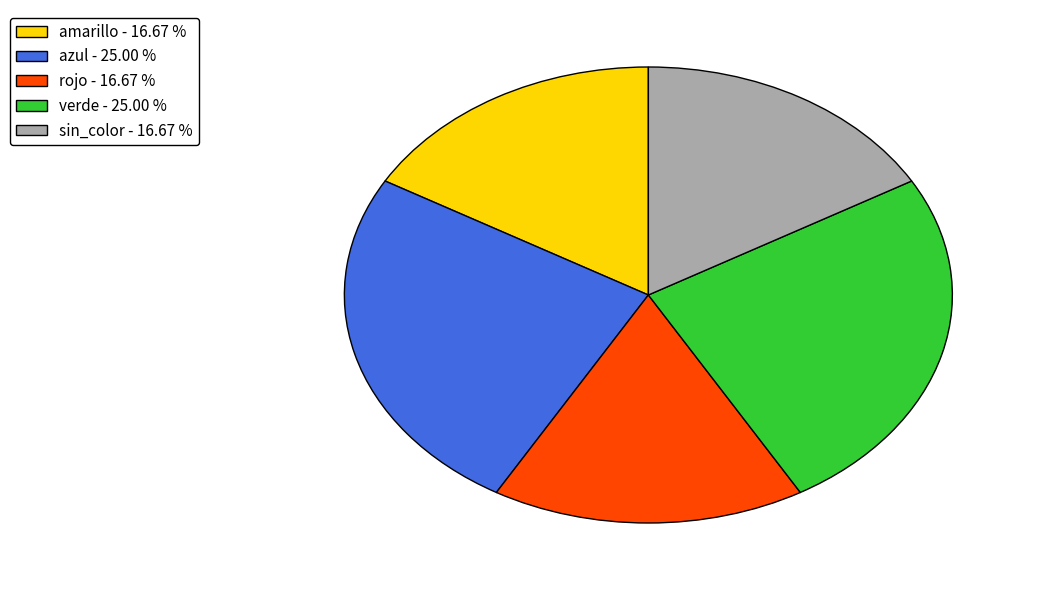

Do sin_color - 16.67 % and verde - 25.00 % together represent more than half of the pie?

No